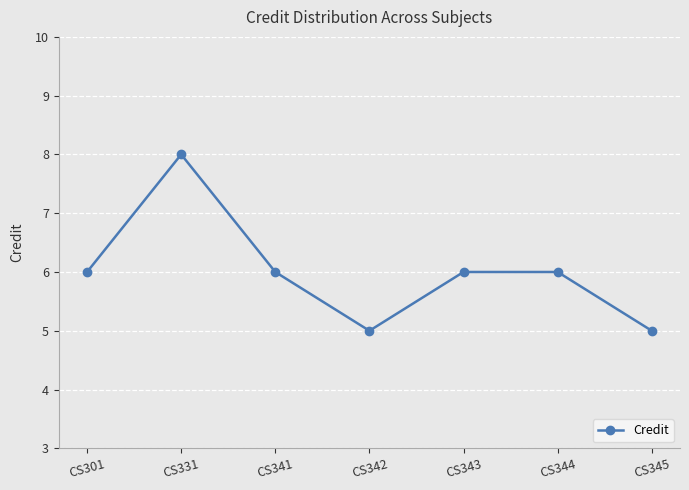

How many distinct data groups are displayed?

1